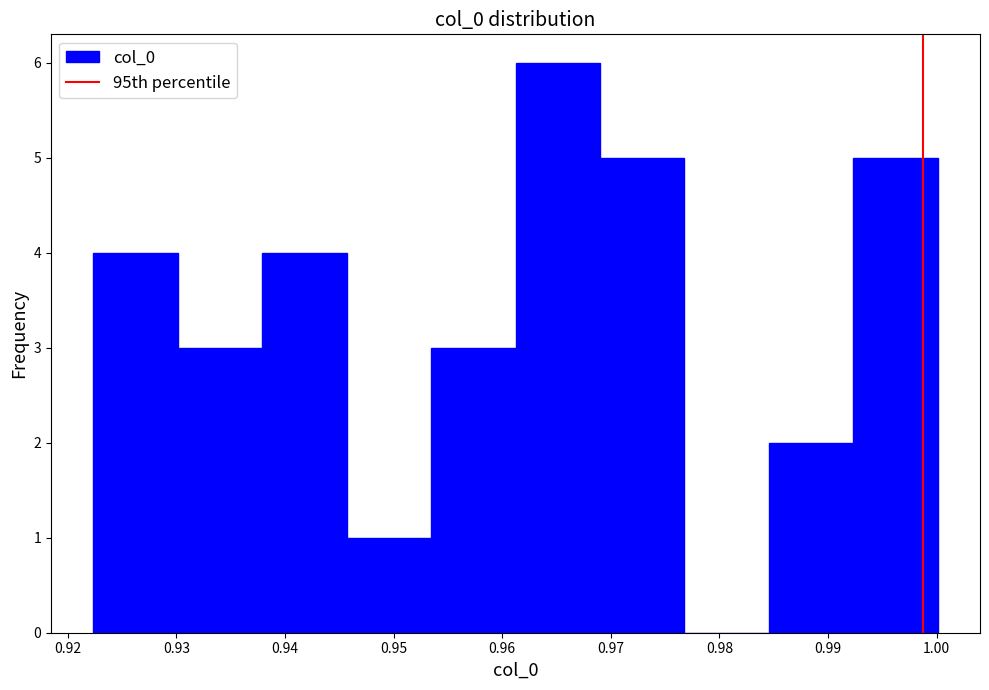

Over which range of the x-axis is the bar tallest?

0.961 to 0.969